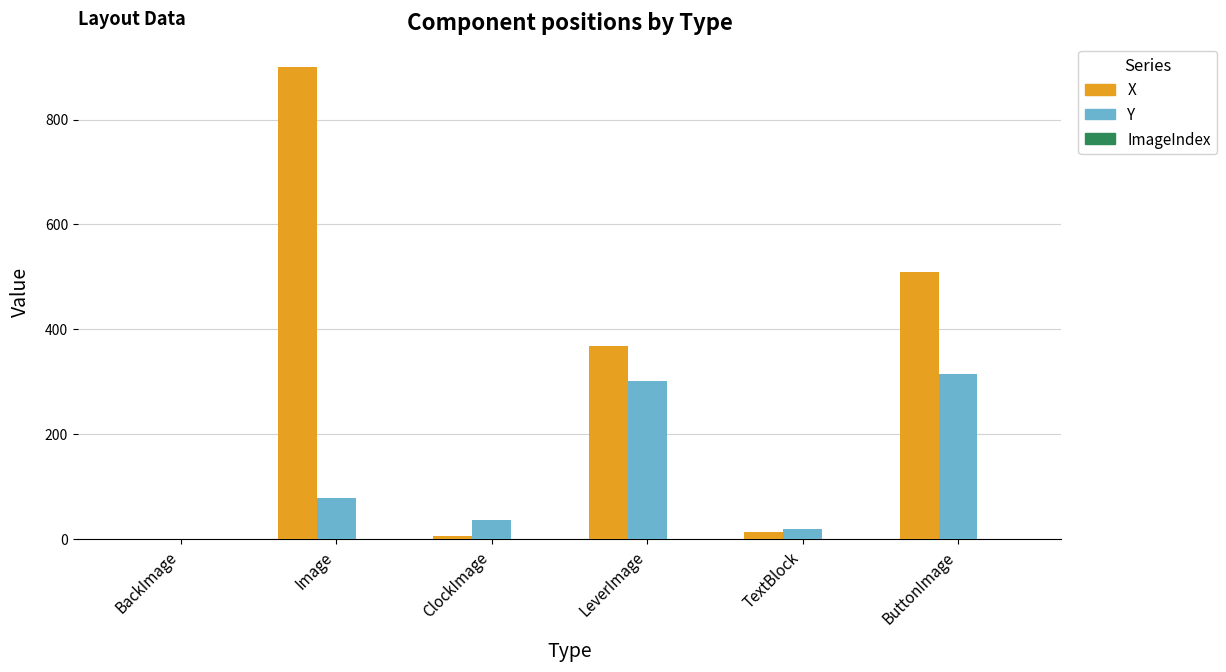

What is the sum of all Y values?

752